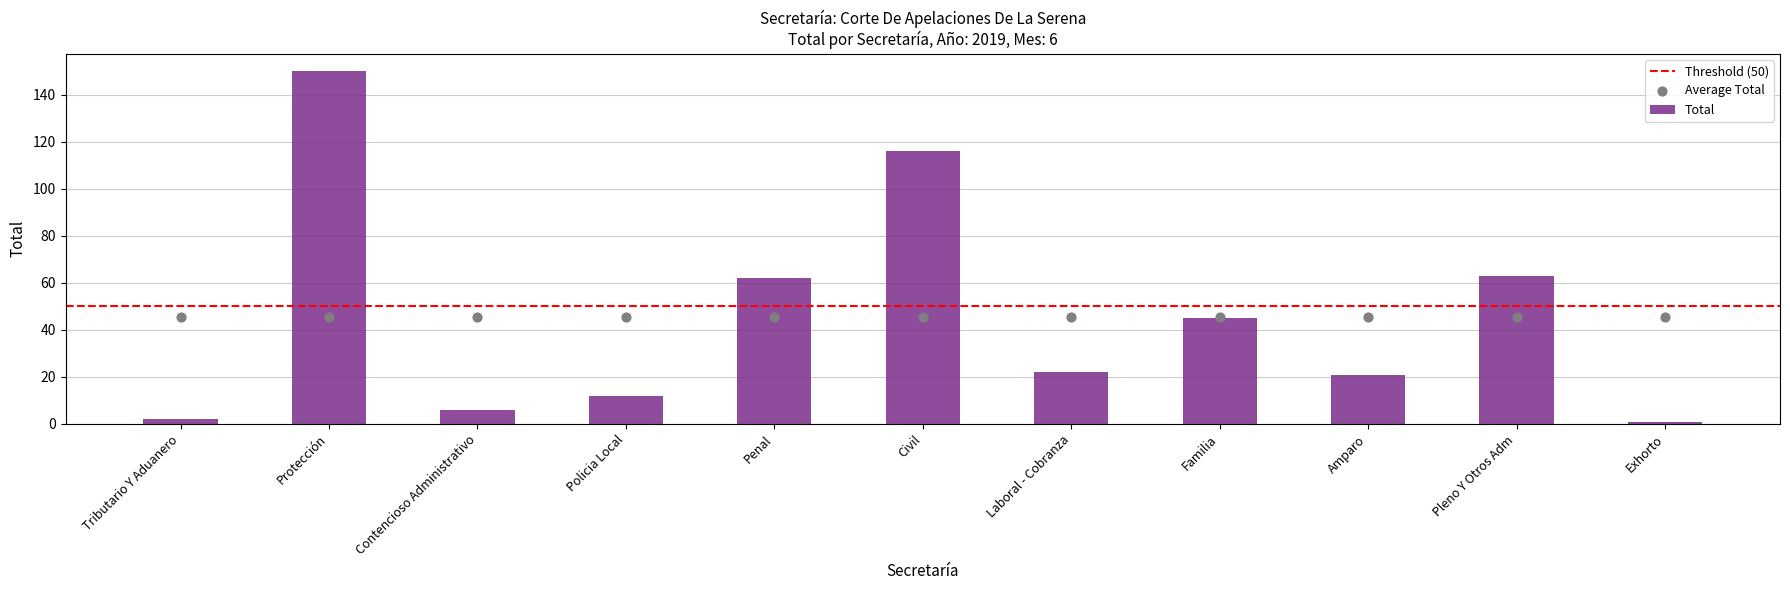

What is the change in value from Civil to Familia?

-71